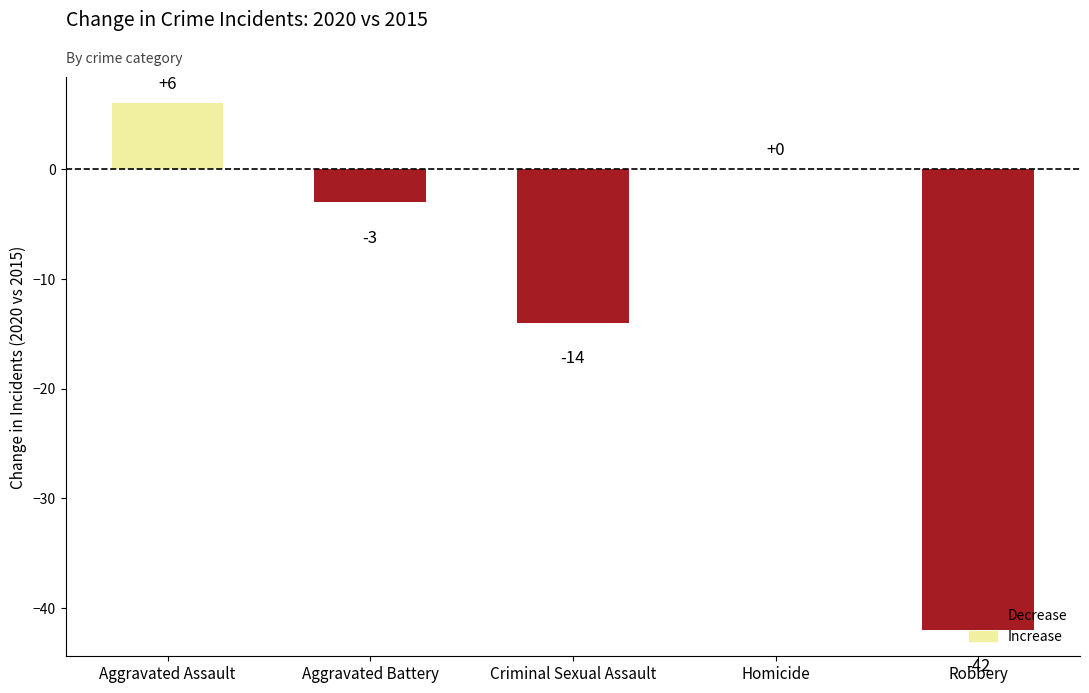

What is the greatest value displayed?

6